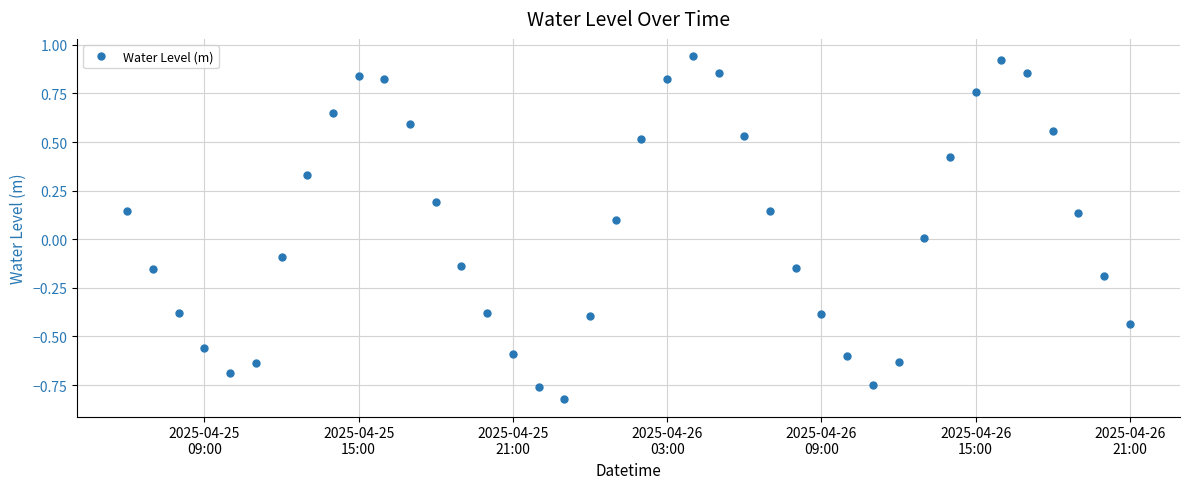

True or false: there are more than 1 points higher than both neighbors.

True